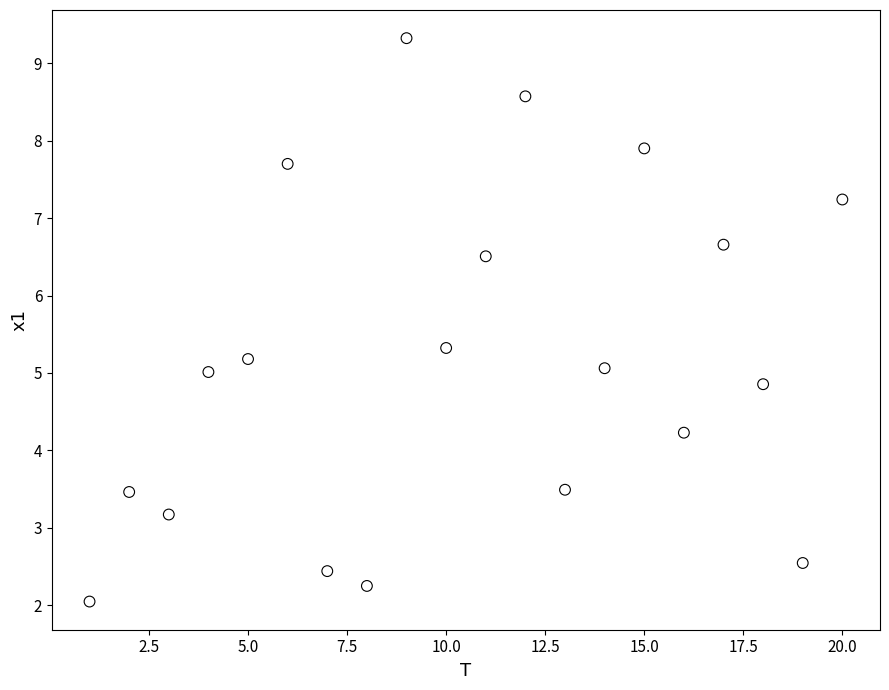

What is the range of X values (max minus min)?

19.0